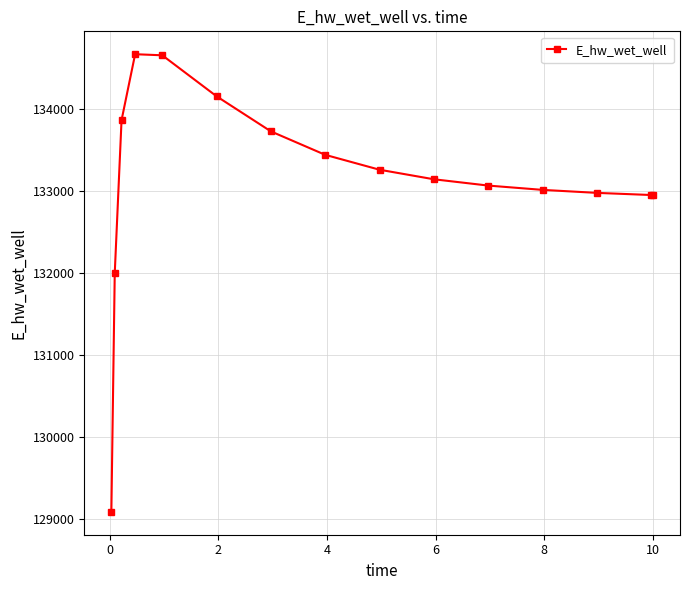

What is the value of the 3rd point from the left?

133867.8